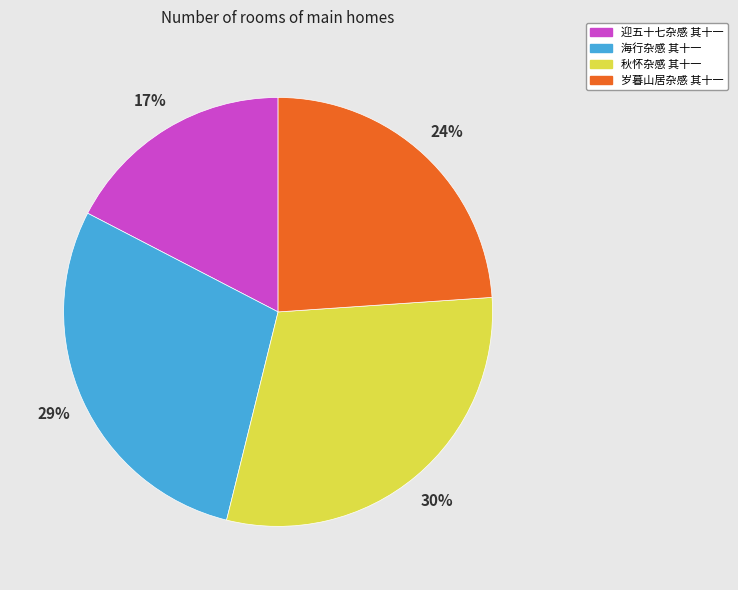

Between 海行杂感 其十一 and 迎五十七杂感 其十一, which is larger?

海行杂感 其十一